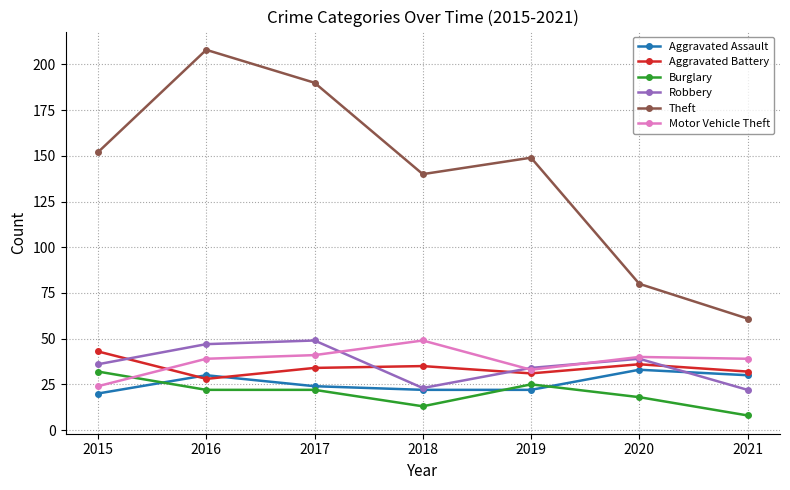

Does the chart have visible grid lines?

Yes